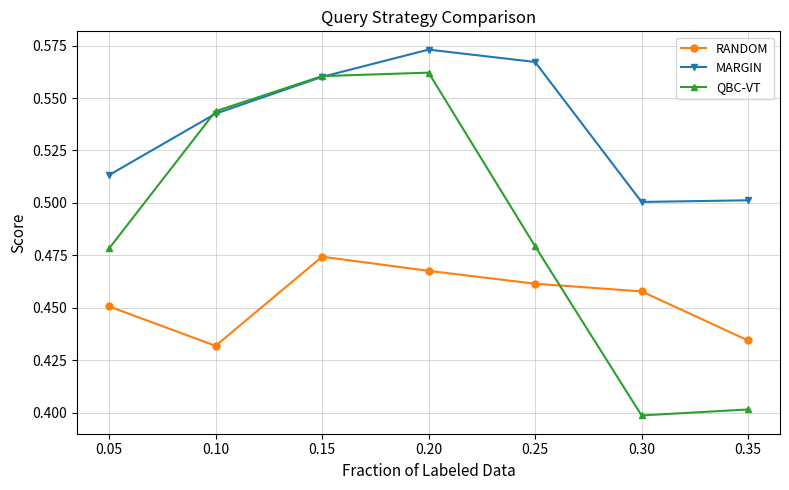

Is it true that MARGIN equals 0.8 at 0.25?

False